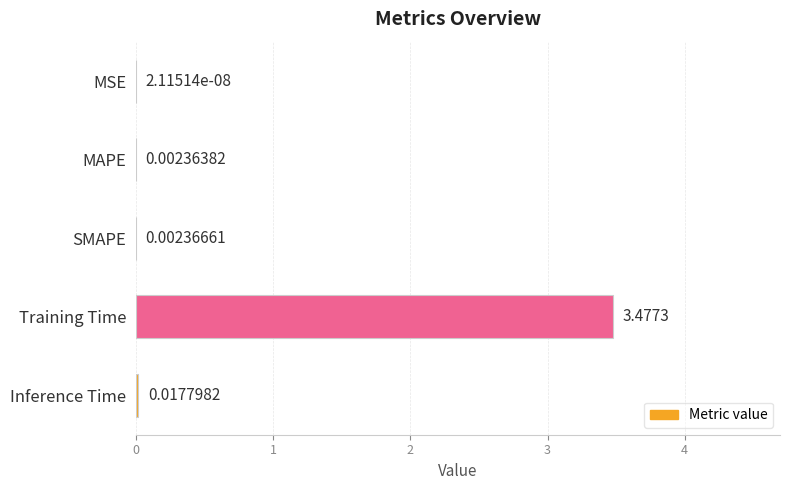

What is the change in value from Training Time to Inference Time?

-3.5